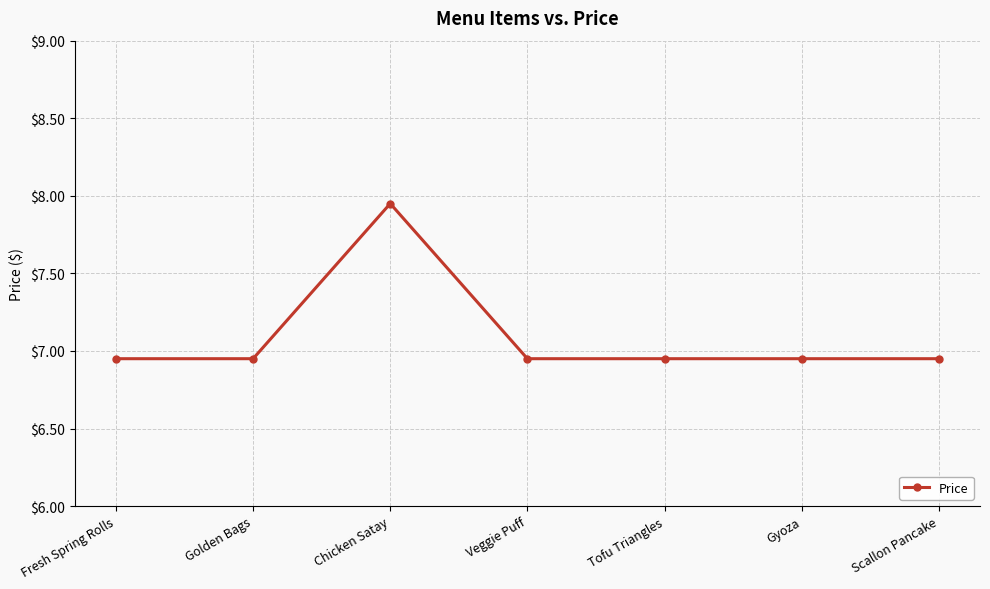

How many lines are shown in the chart?

1